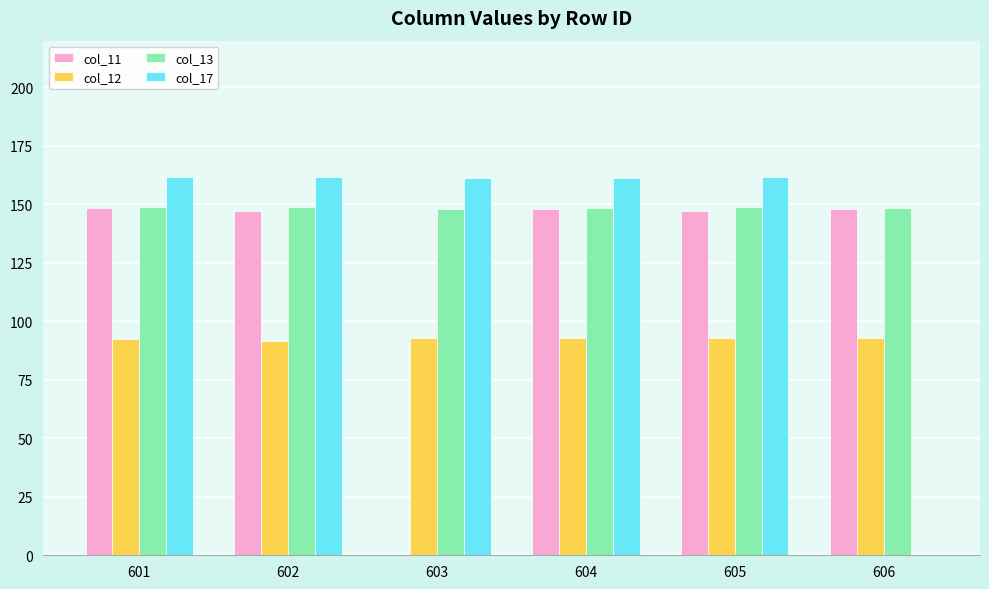

What is the average value of the col_17 series?

134.7